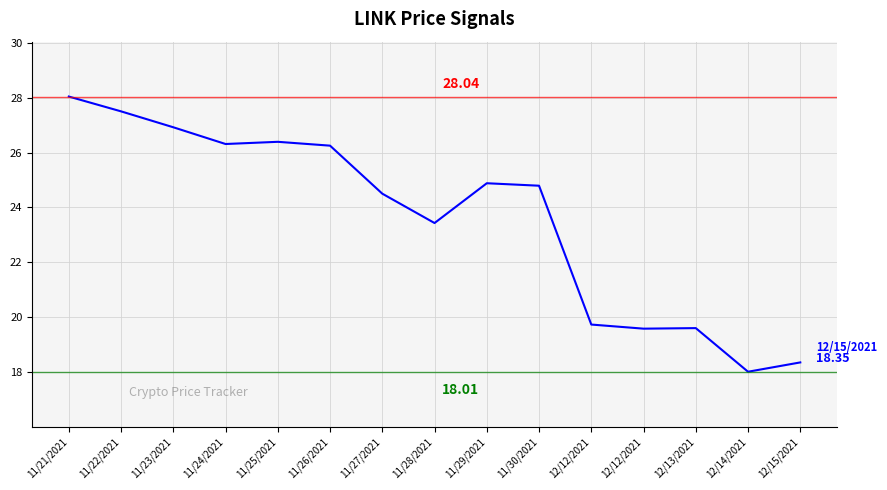

What is the approximate value at 11/29/2021?

24.9